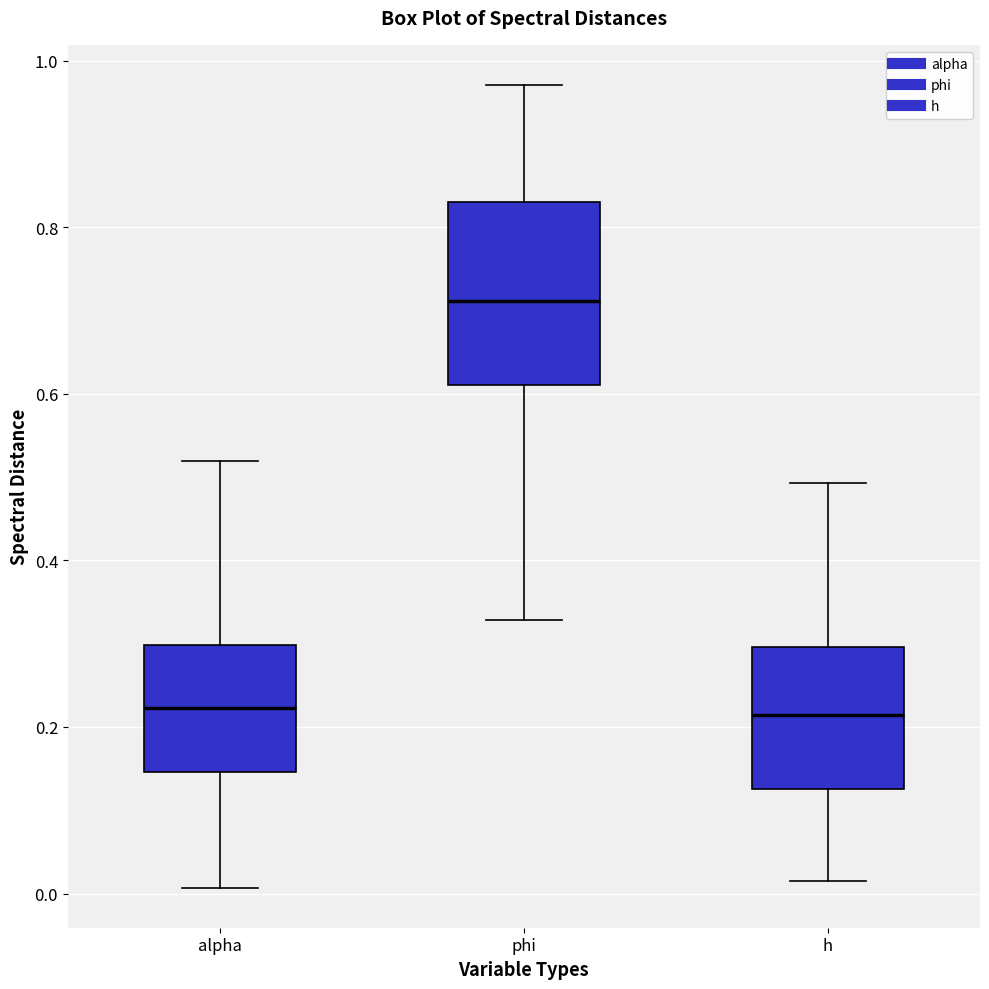

Comparing the boxes themselves (not the whiskers), which one is the tallest?

phi